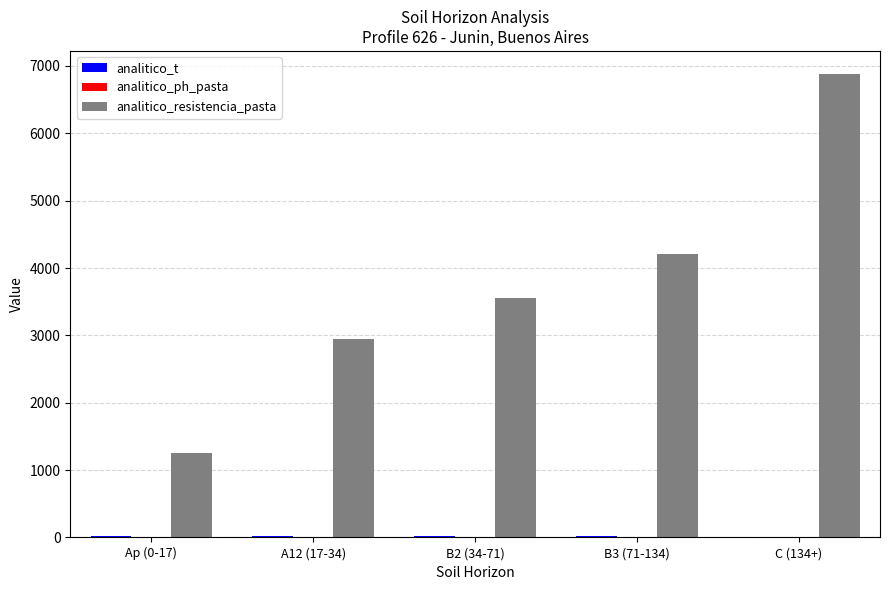

Which series changed the most between B2 (34-71) and C (134+)?

analitico_resistencia_pasta